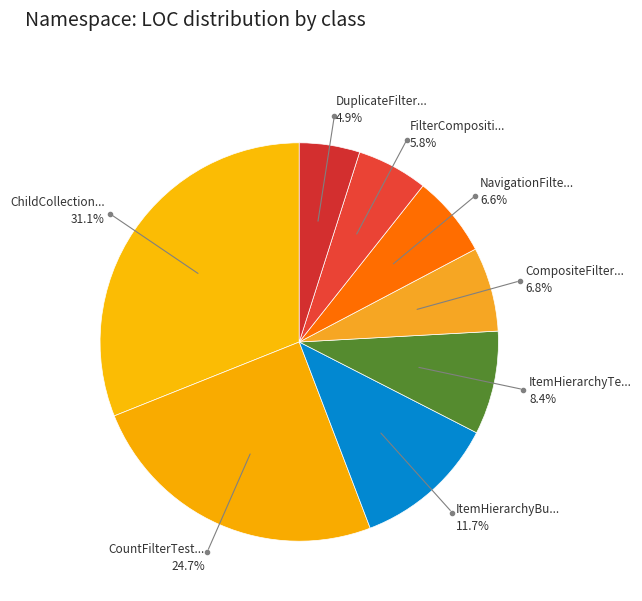

Count the number of slices in the pie.

8